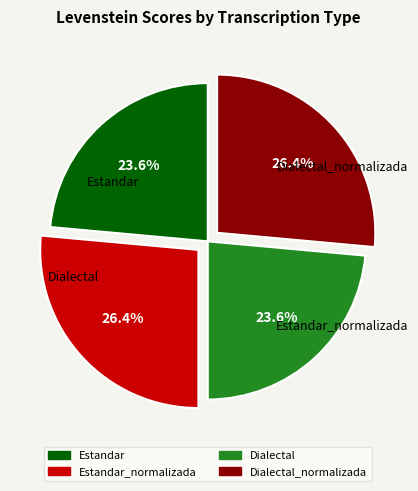

Is there a majority slice in this chart?

No